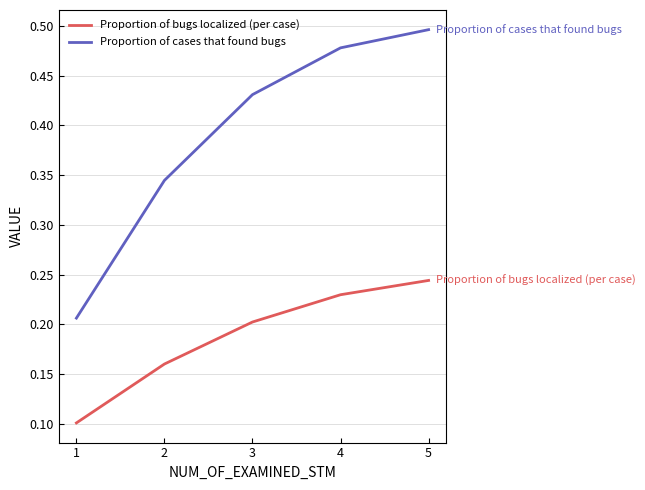

What is the minimum value for Proportion of bugs localized (per case)?

0.1